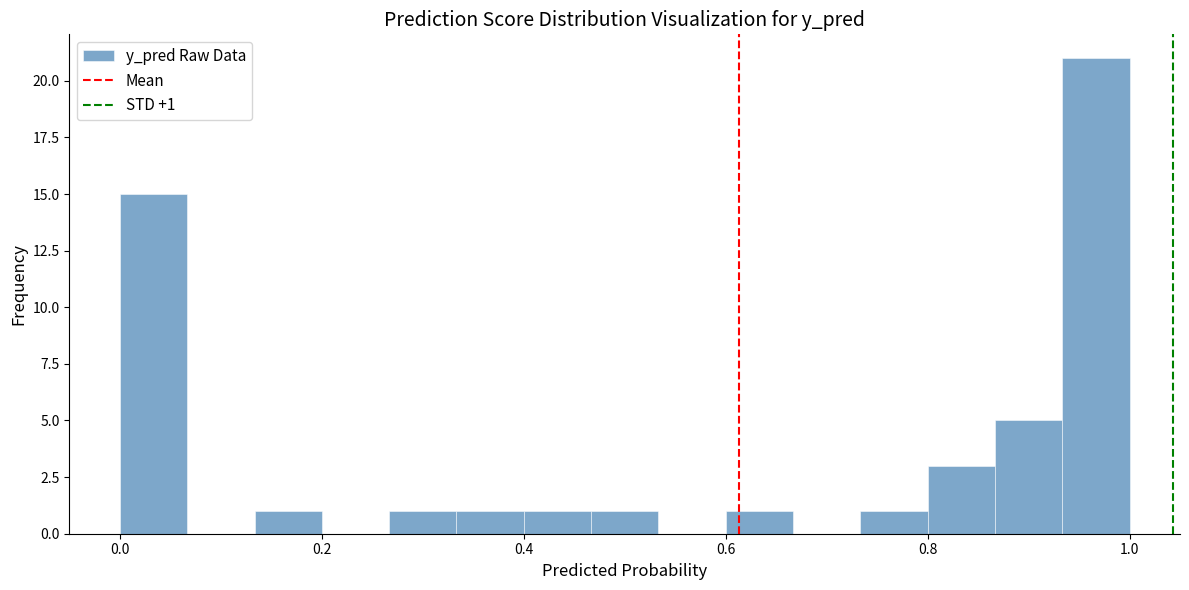

Read against the x-axis, roughly where is the centre of the tallest bar?

0.96